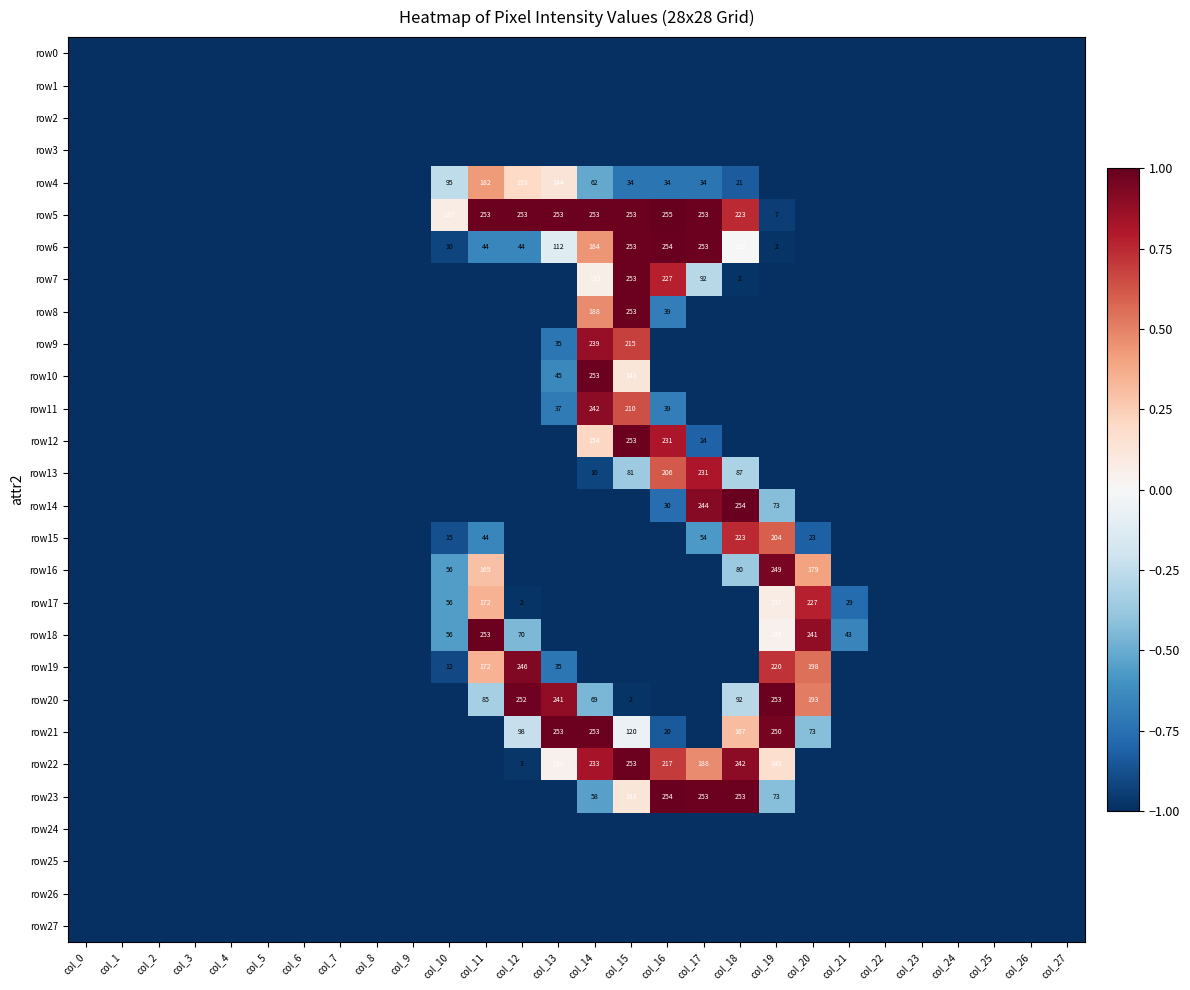

True or false: row22 has a value of 253 at col_15.

True